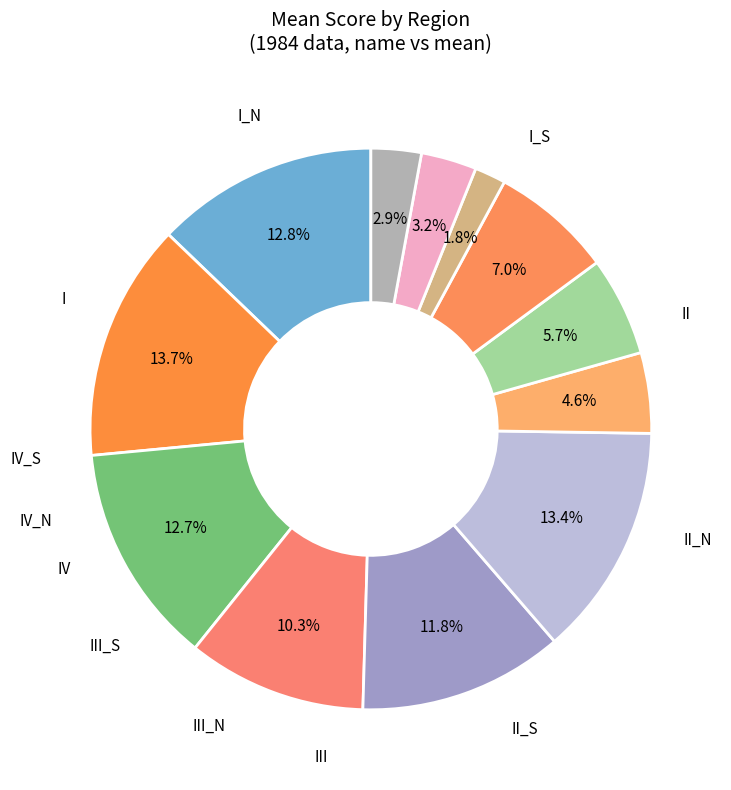

How many slices are in this pie chart?

12